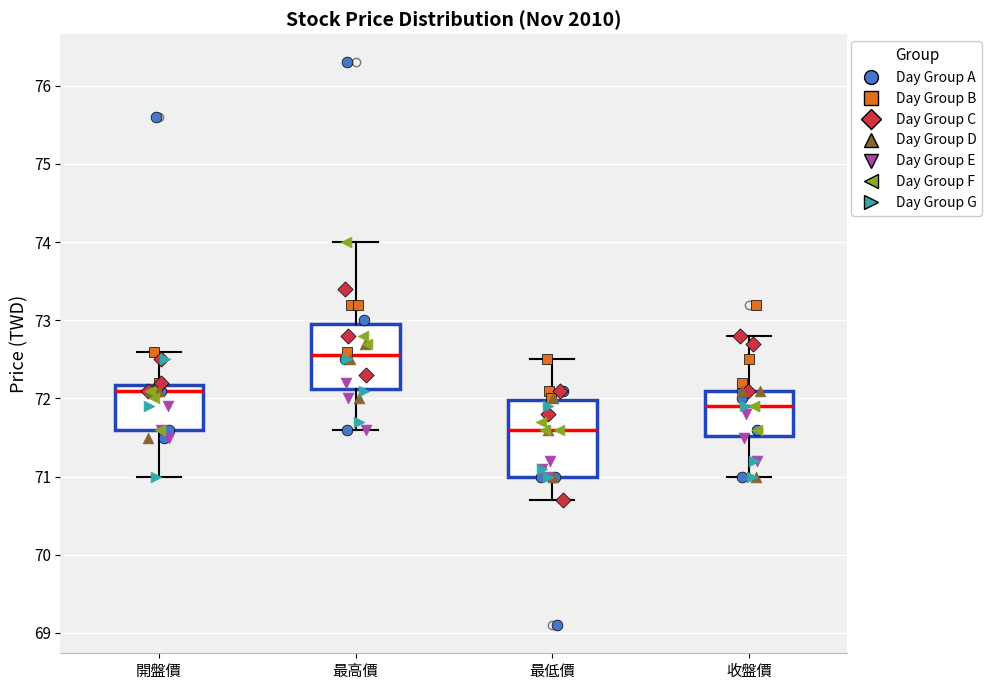

Reading left to right, read every box against the y-axis: the position of its median line, the range the box covers, and the ends of its whiskers. The values are not printed on the chart, so give them approximately, as read against the axis.

開盤價: median 72.1, box 71.6 to 72.2, whiskers 71.0 to 72.6
最高價: median 72.6, box 72.1 to 73.0, whiskers 71.6 to 74.0
最低價: median 71.6, box 71.0 to 72.0, whiskers 70.7 to 72.5
收盤價: median 71.9, box 71.5 to 72.1, whiskers 71.0 to 72.8